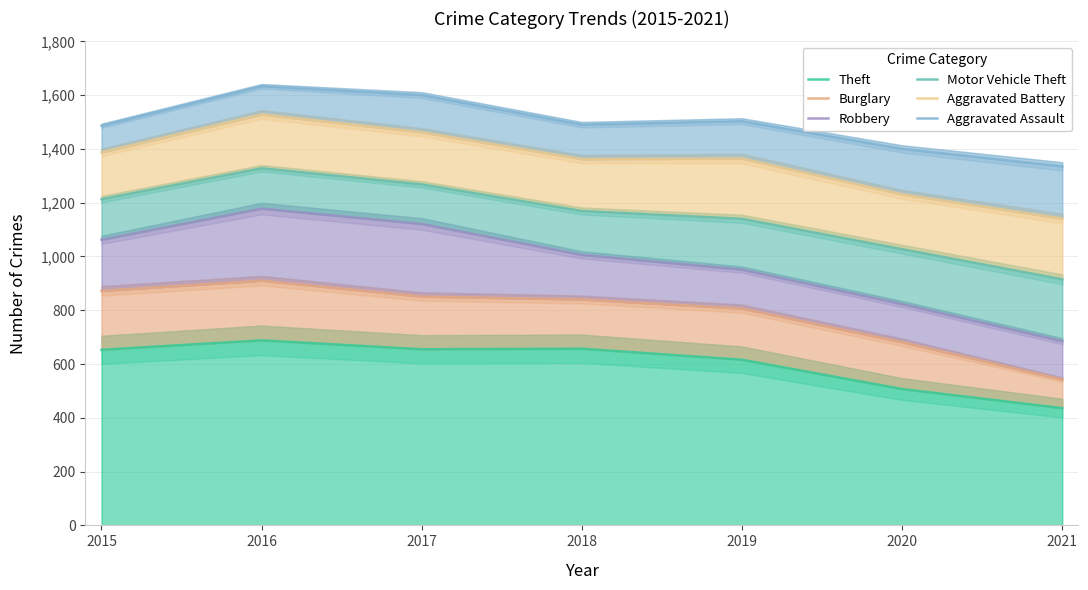

How many distinct data groups are displayed?

6